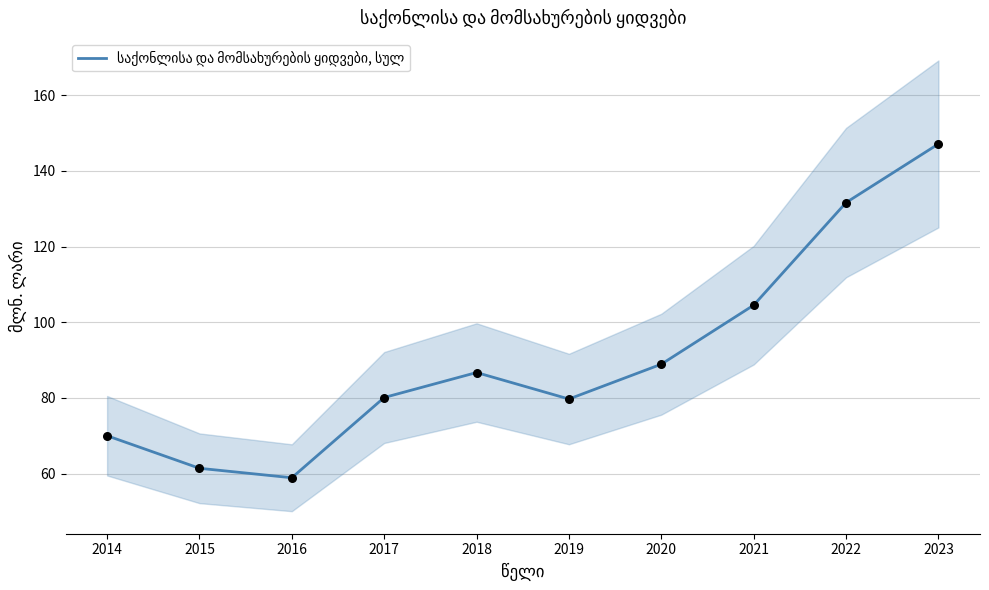

What is the change in value from 2016 to 2018?

+27.8